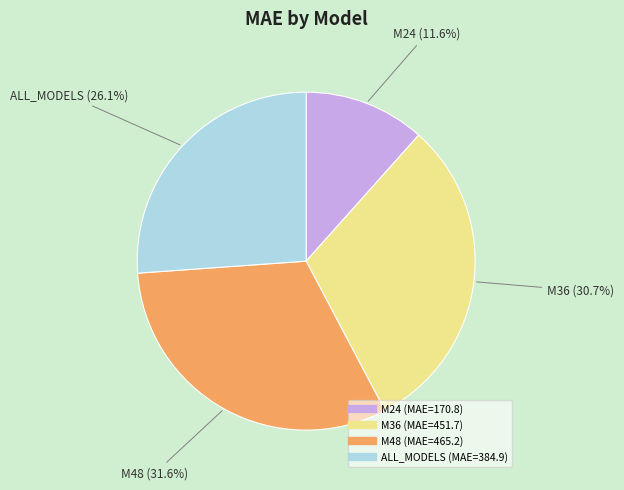

To the nearest percent, what is the difference between the largest and smallest slice percentages?

20%